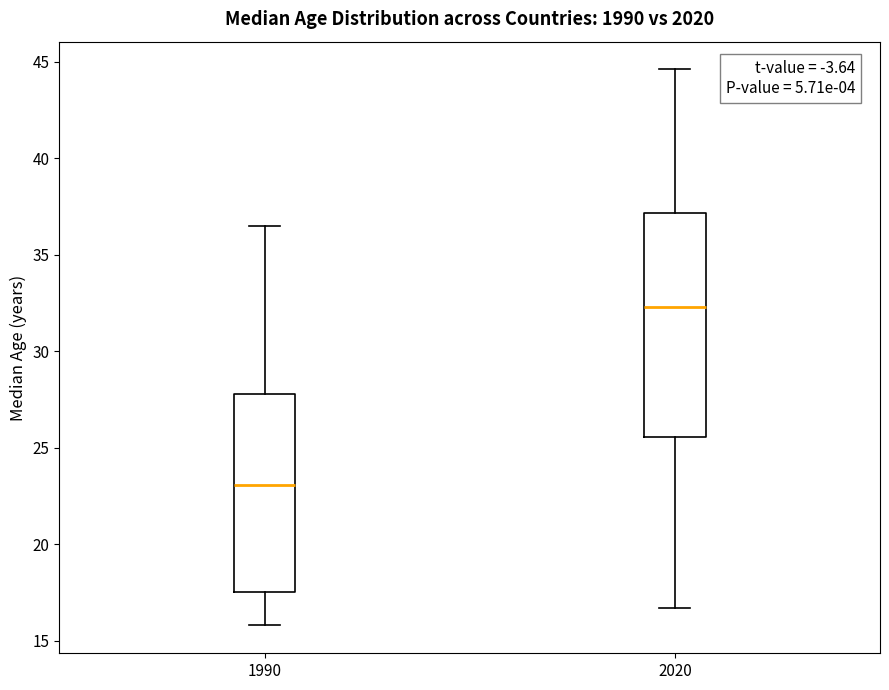

Reading left to right, read every box against the y-axis: the position of its median line, the range the box covers, and the ends of its whiskers. The values are not printed on the chart, so give them approximately, as read against the axis.

1990: median 23.0, box 17.5 to 28.0, whiskers 16.0 to 36.5
2020: median 32.5, box 25.5 to 37.0, whiskers 16.5 to 44.5